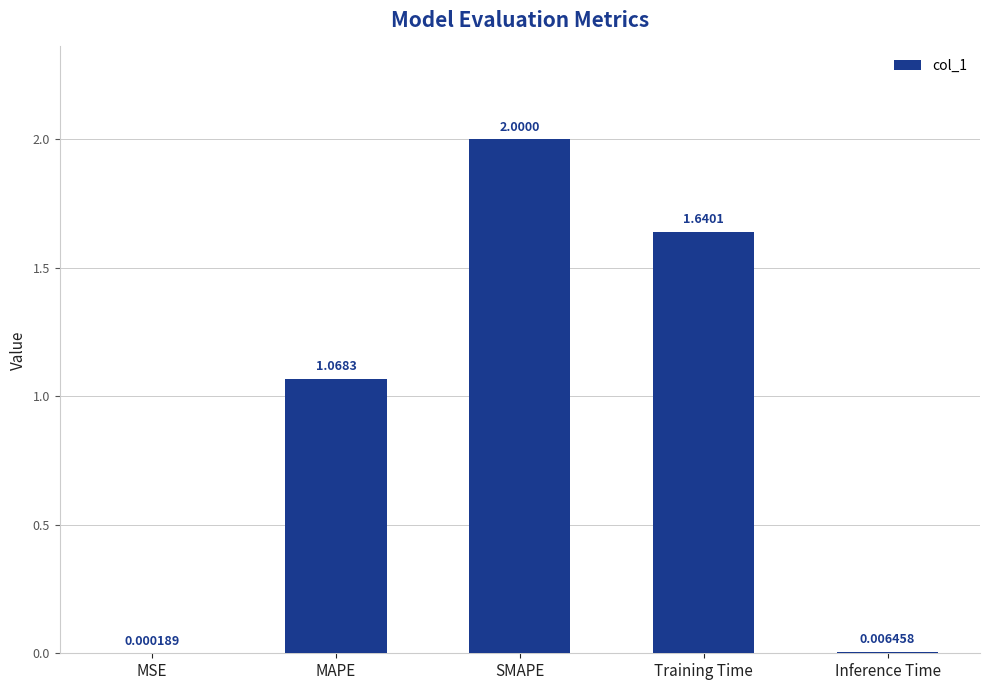

Which label corresponds to the largest value in the chart?

SMAPE